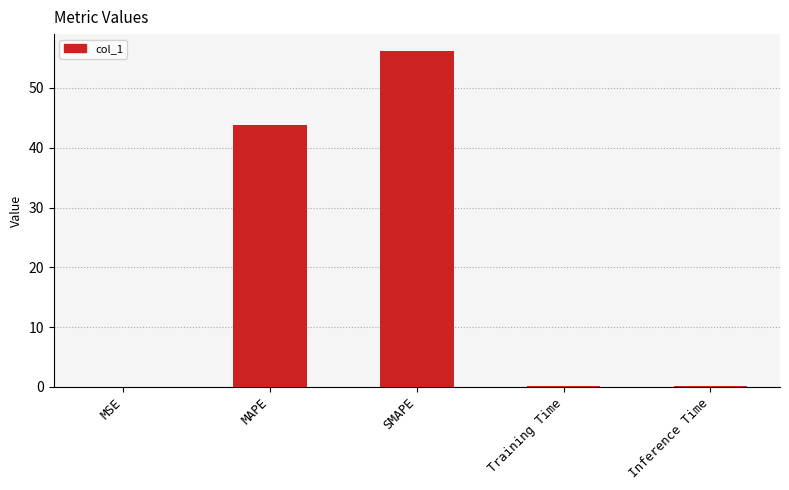

What is the average value?

20.1